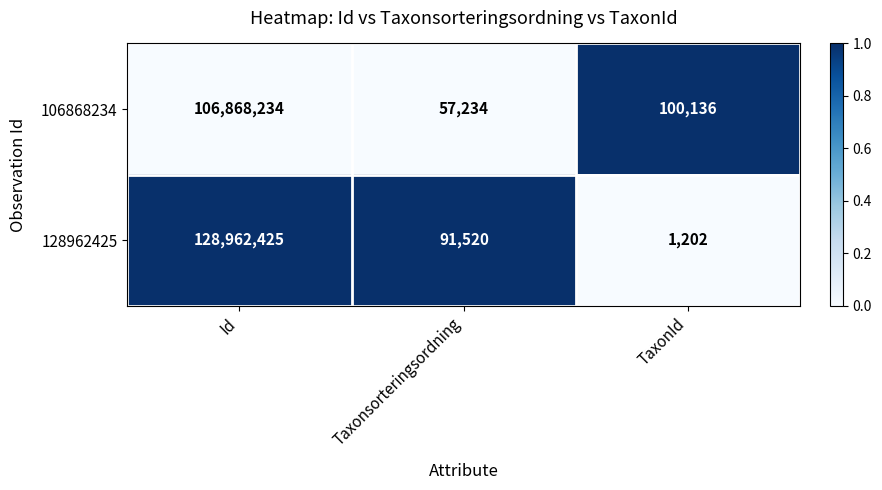

What is the spread (max minus min) of values at TaxonId?

98934